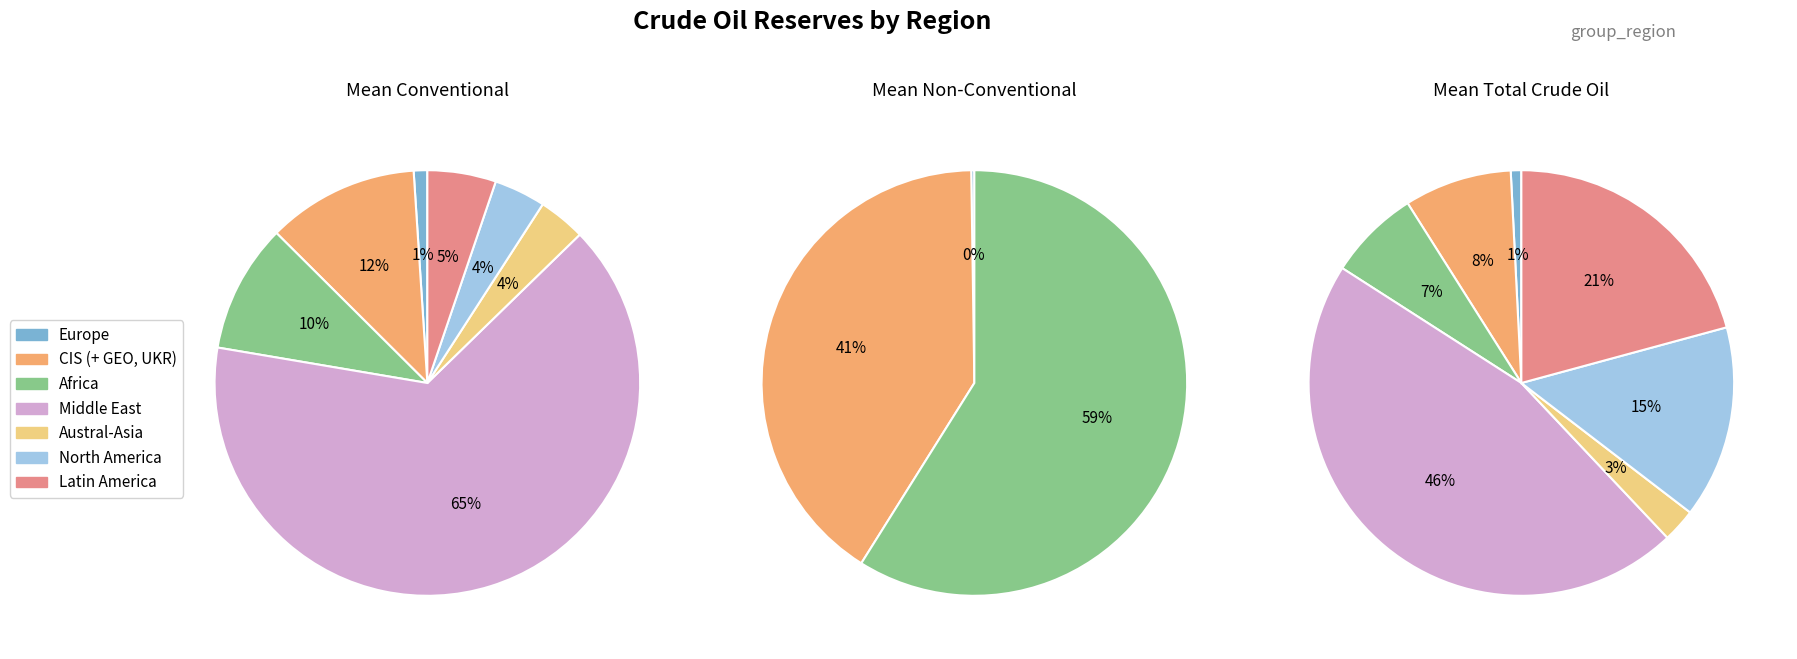

How many slices are in this pie chart?

7